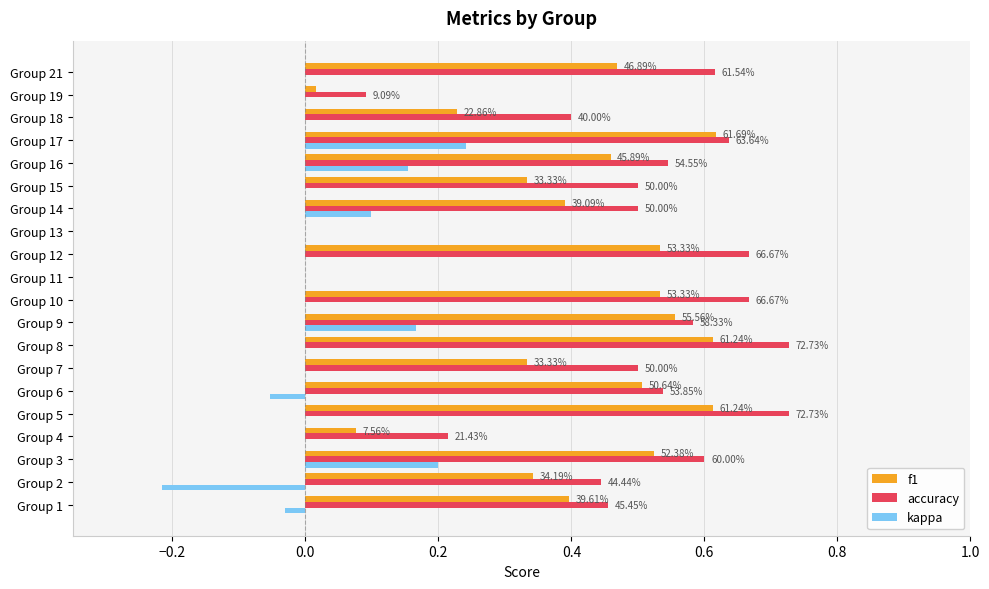

What position from the right is −0.2?

19